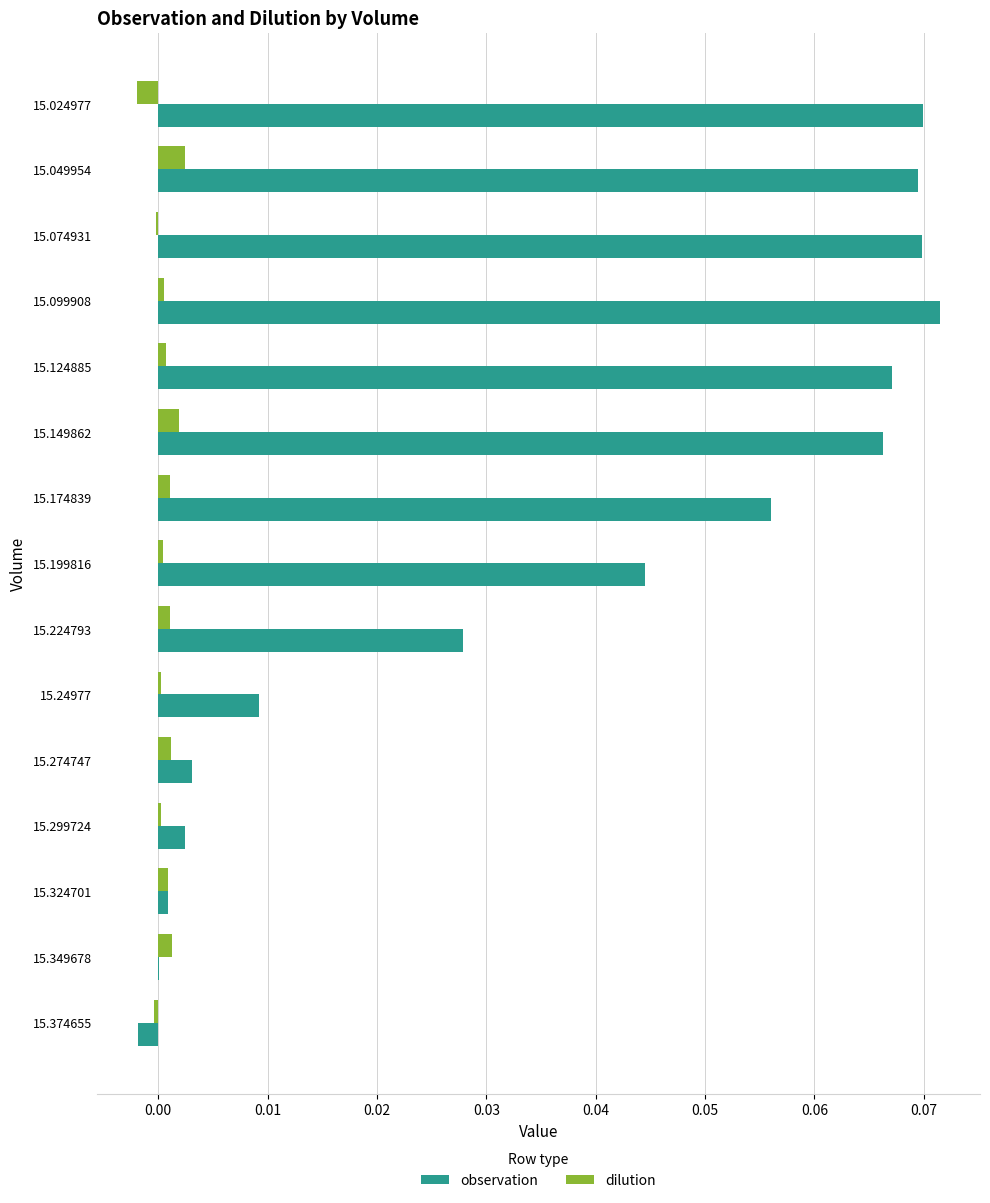

Between 15.124885 and 15.24977, which series saw the biggest shift?

observation